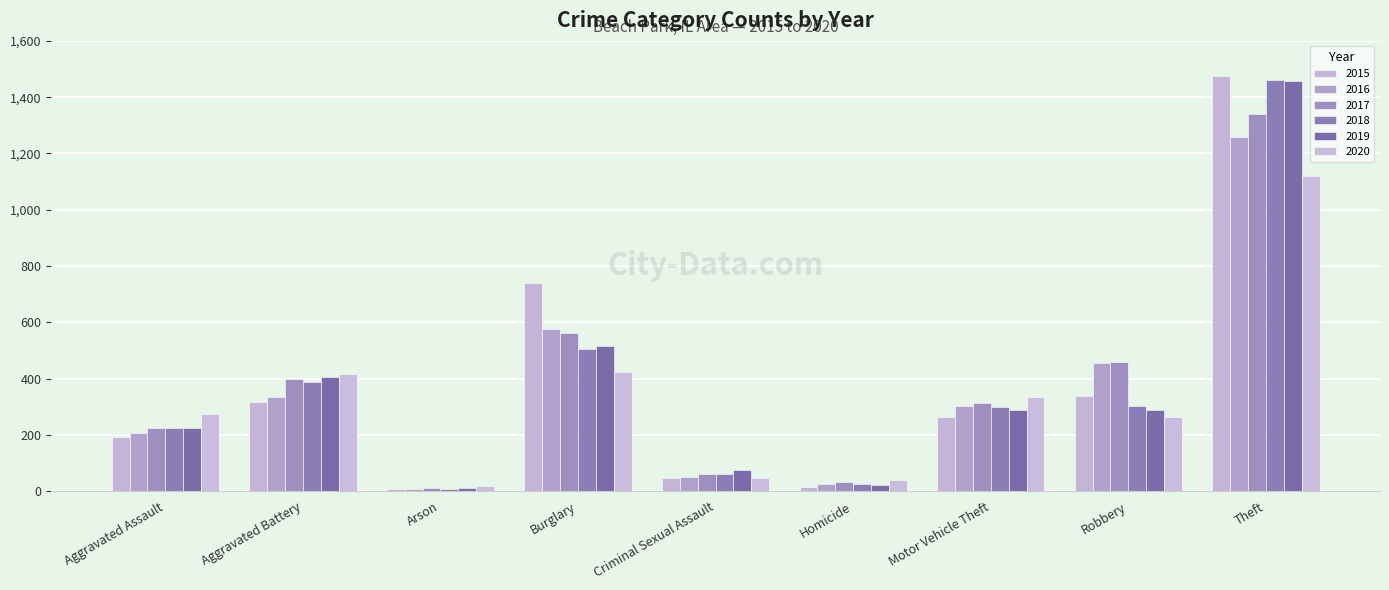

Is it true that 2020 equals 17 at Arson?

True